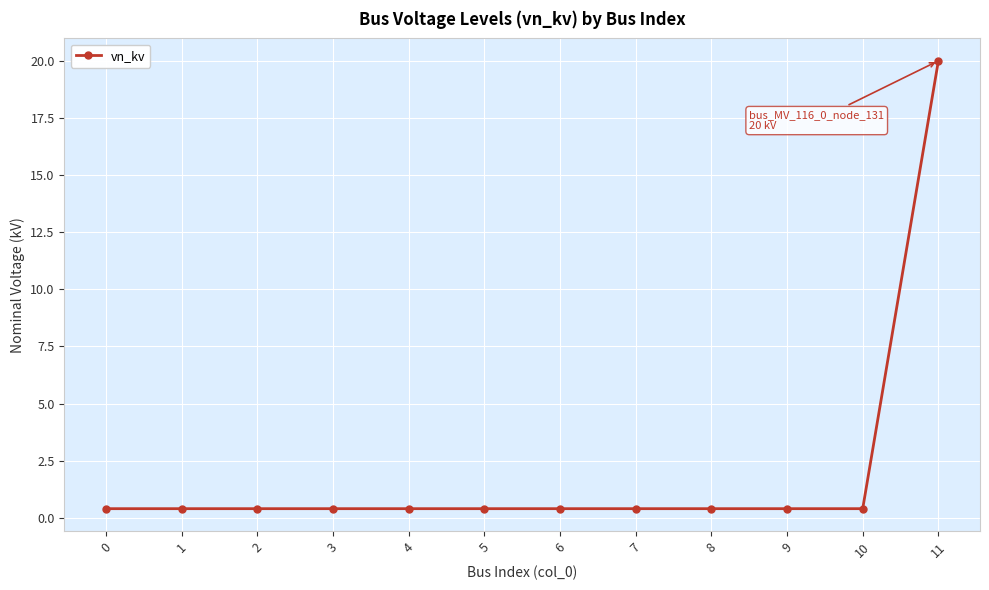

The chart shows a value of 0.4 at 8. True or false?

True